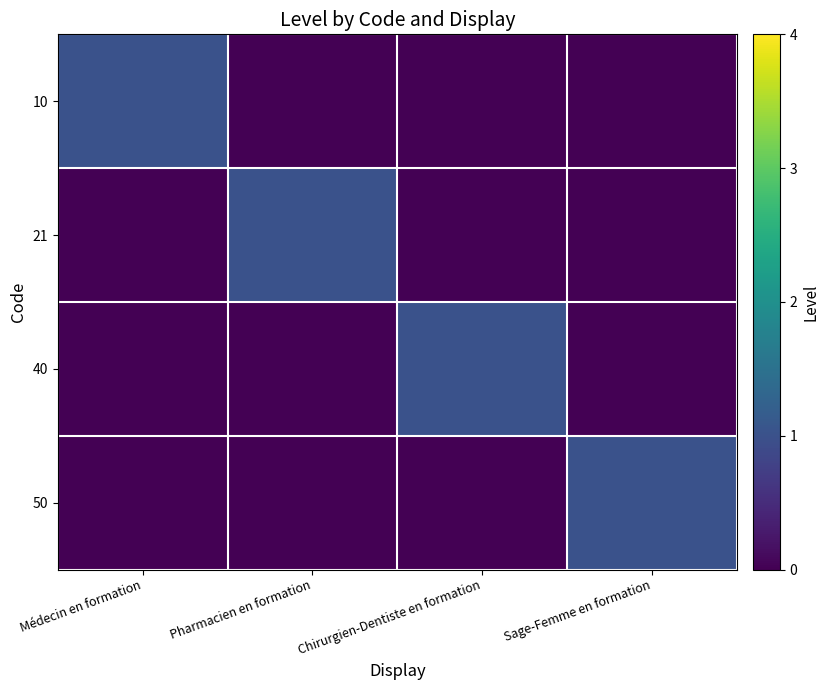

What is the total value across all series at Pharmacien en formation?

1